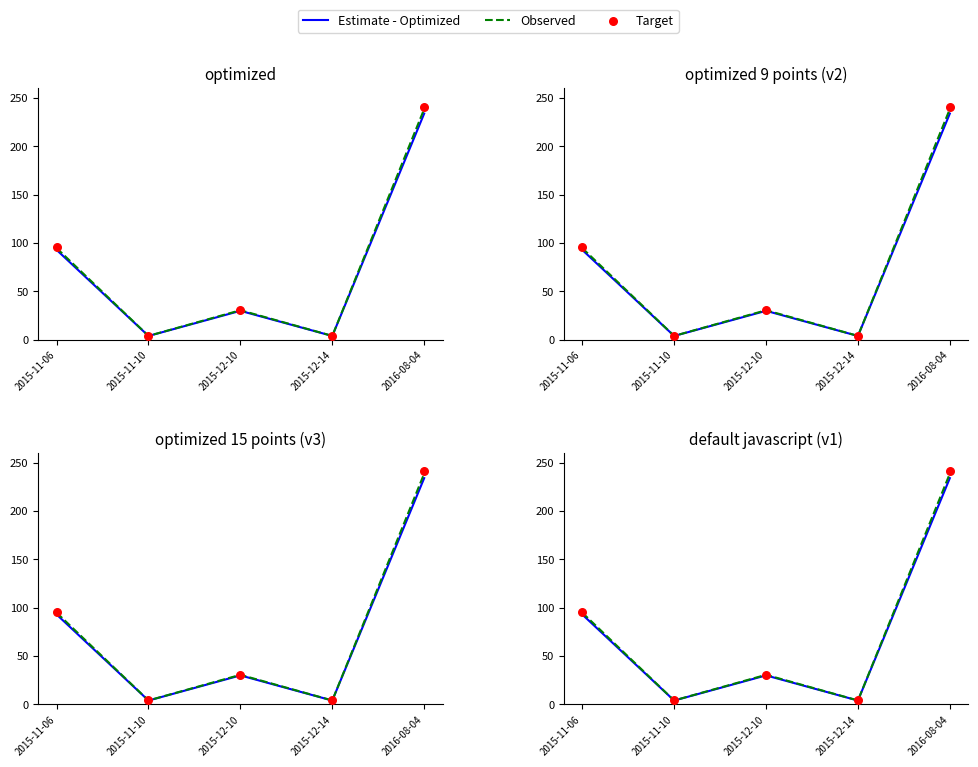

Which series reaches the maximum Y coordinate?

Target